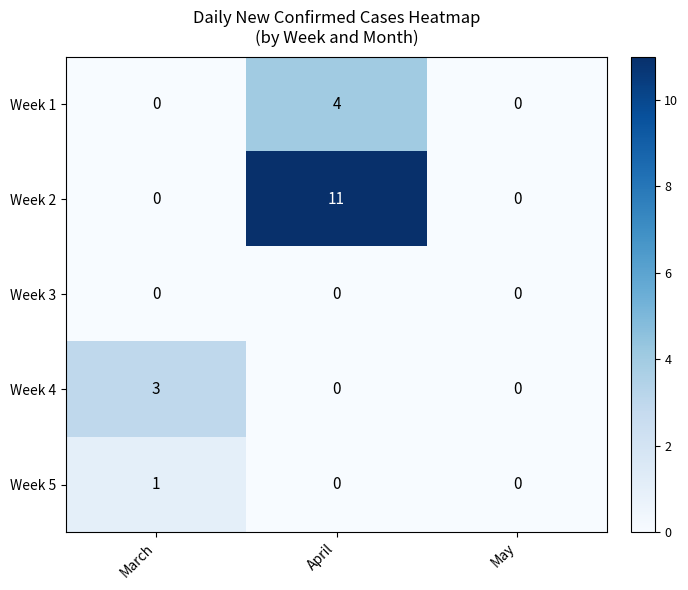

Reading left to right, transcribe all the data shown in this chart.

Week 1: 0	4	0
Week 2: 0	11	0
Week 3: 0	0	0
Week 4: 3	0	0
Week 5: 1	0	0